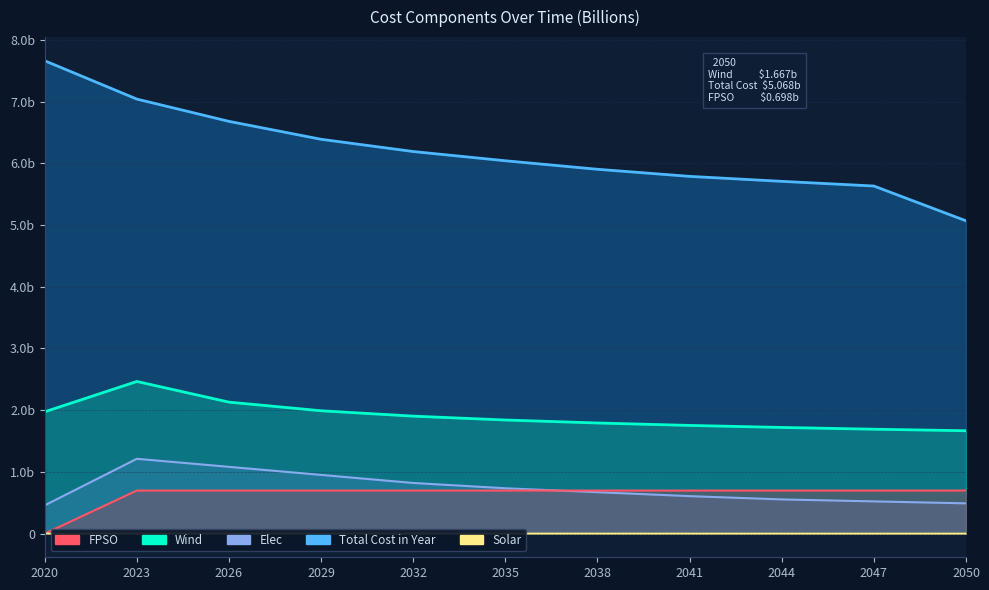

What is the maximum value for FPSO?

0.7